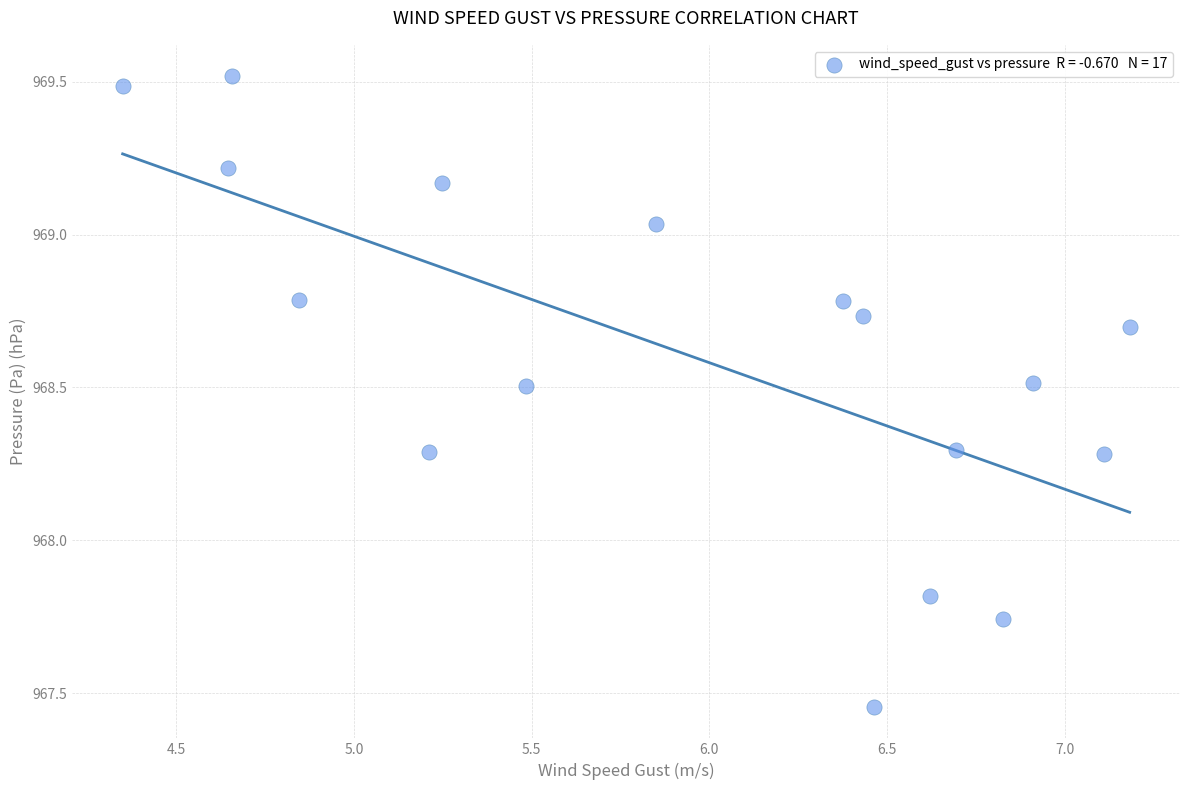

What Y value in the scatter plot is closest to 968?

967.8